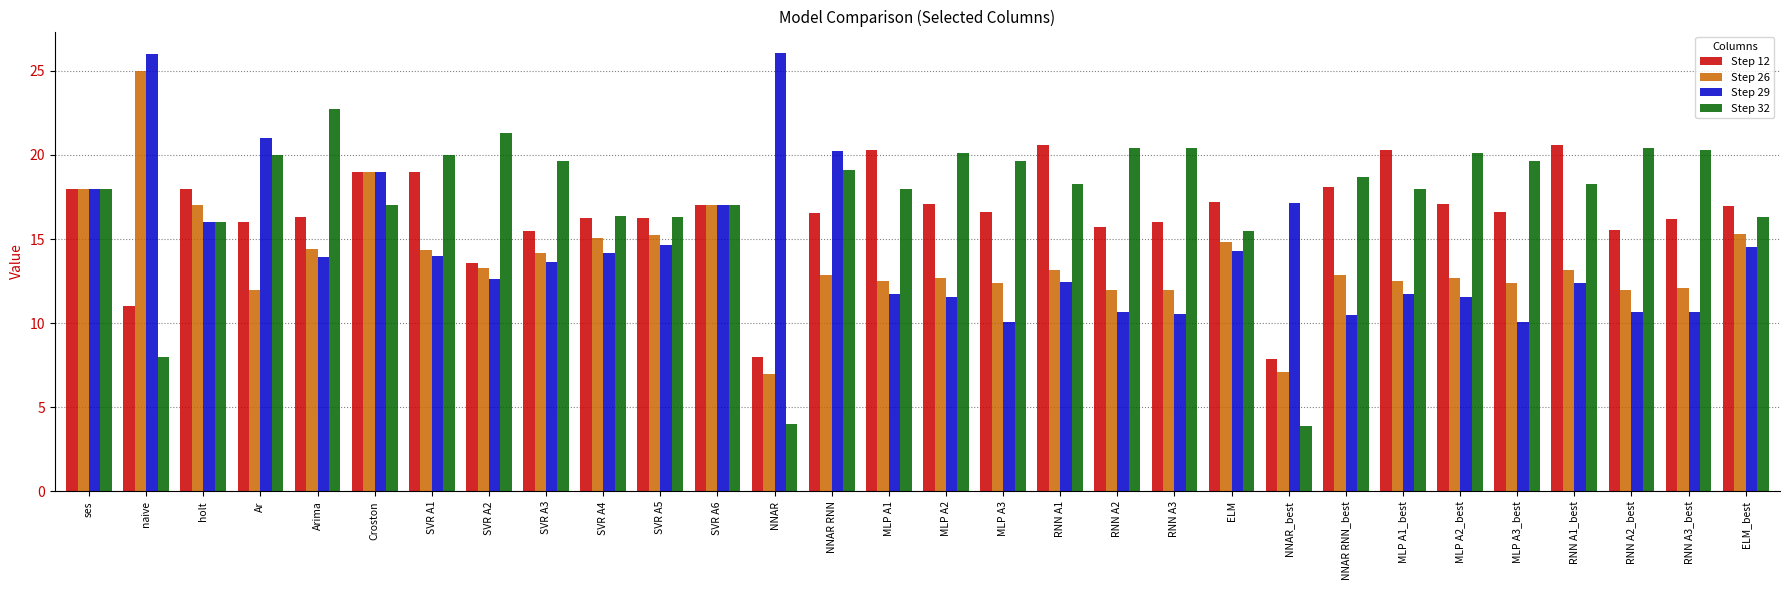

List the series in order of their overall mean, lowest first.

Step 26, Step 29, Step 12, Step 32